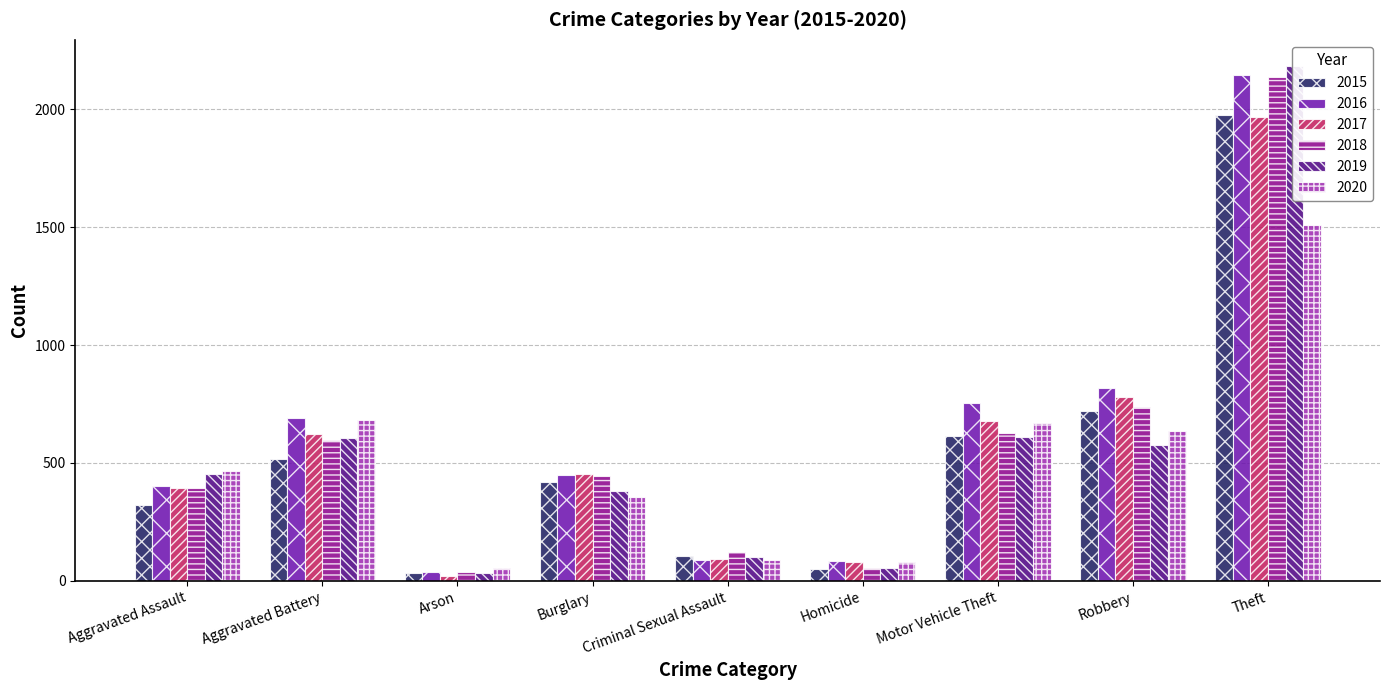

The 2020 series shows 39 at Homicide. True or false?

False